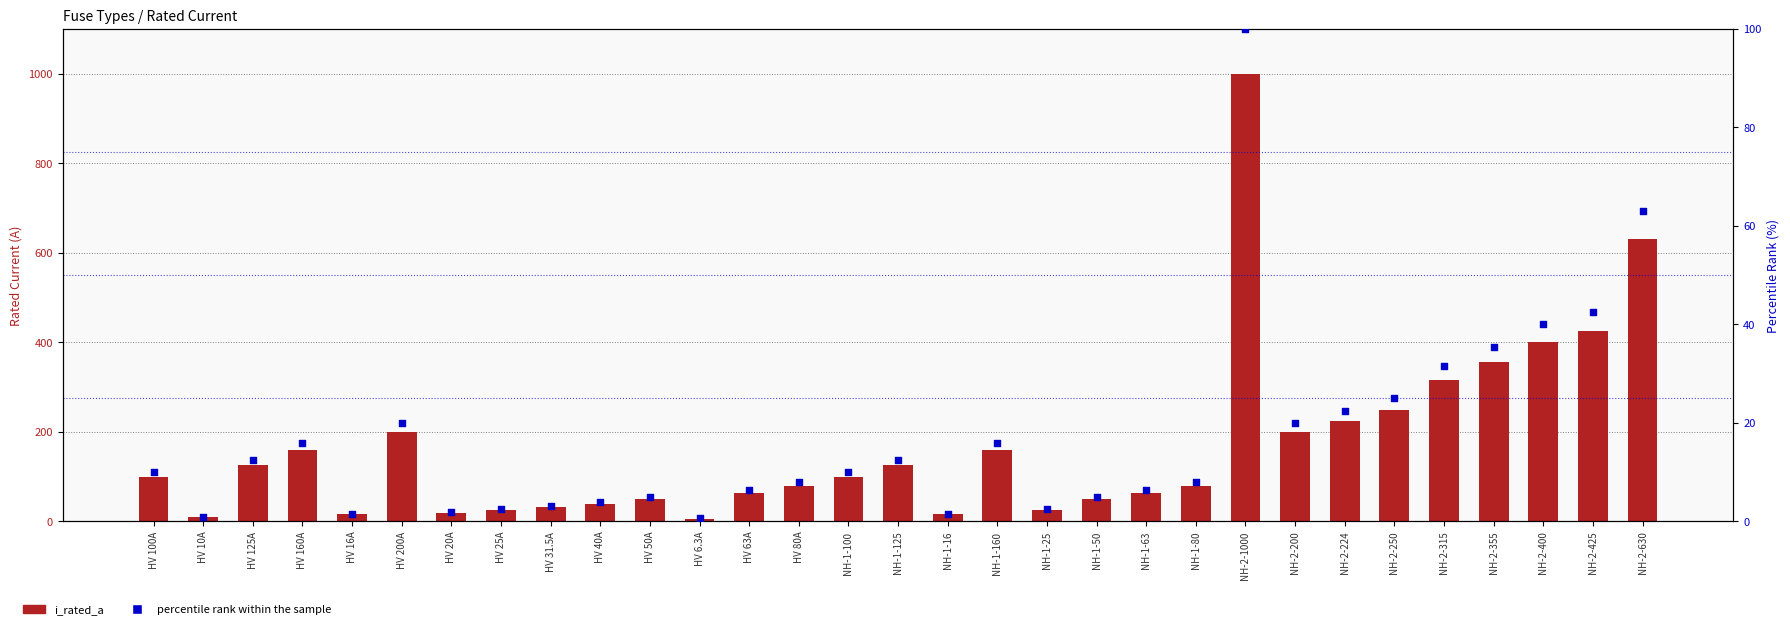

Which series has the largest total across all categories?

i_rated_a